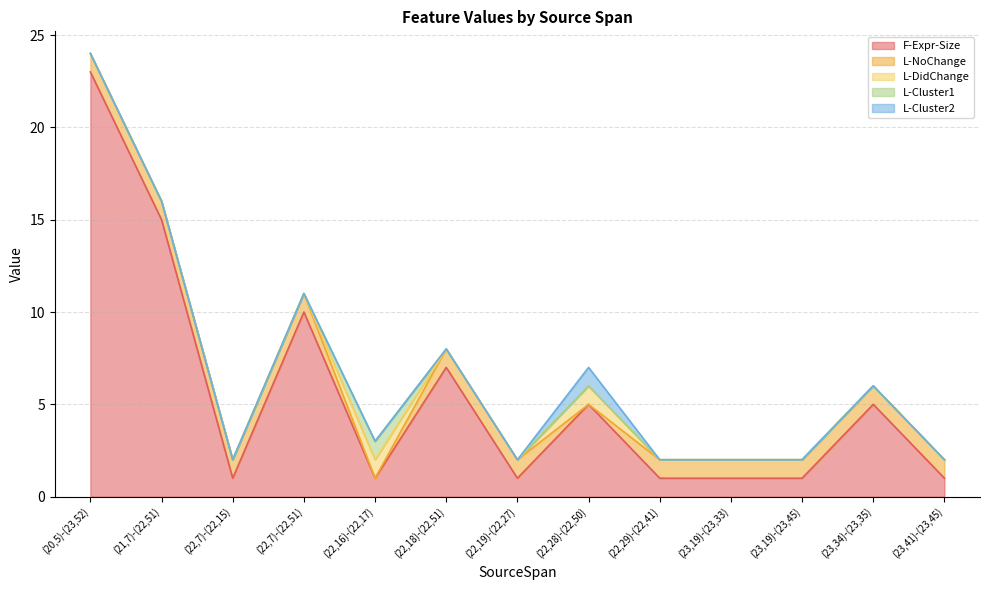

At which category is the sum across all series the highest?

(20,5)-(23,52)